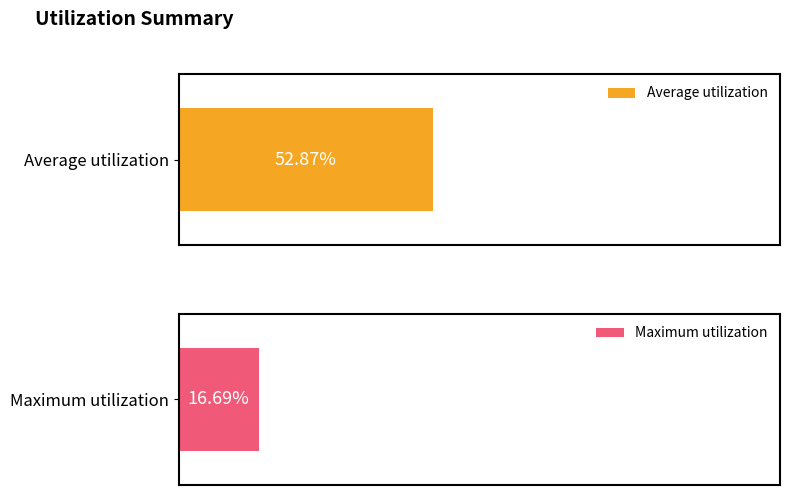

Is the value of Average utilization at 4 greater than the value of Maximum utilization at 7?

Yes